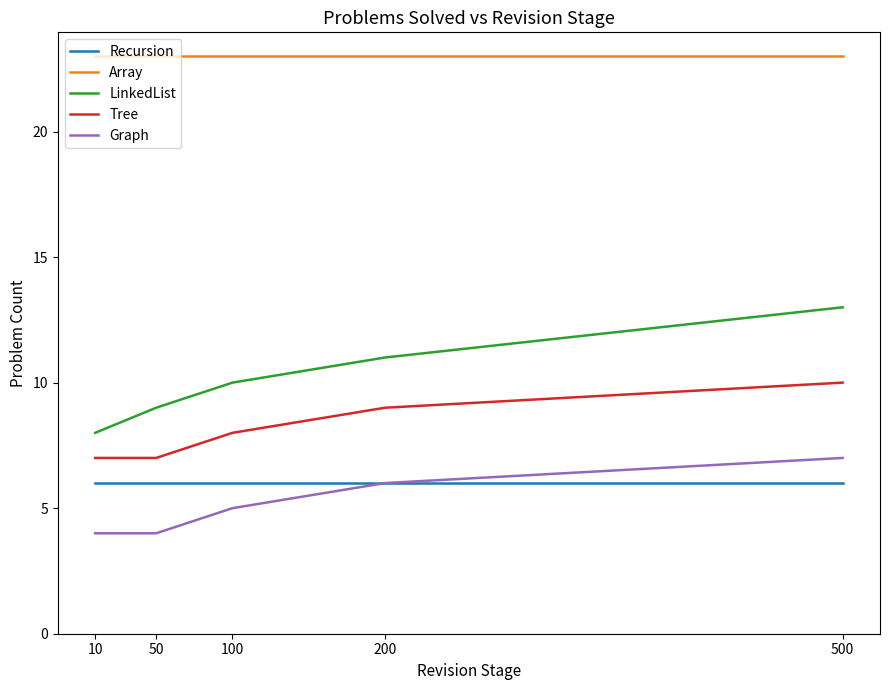

True or false: Tree has a value of 13 at 200.

False